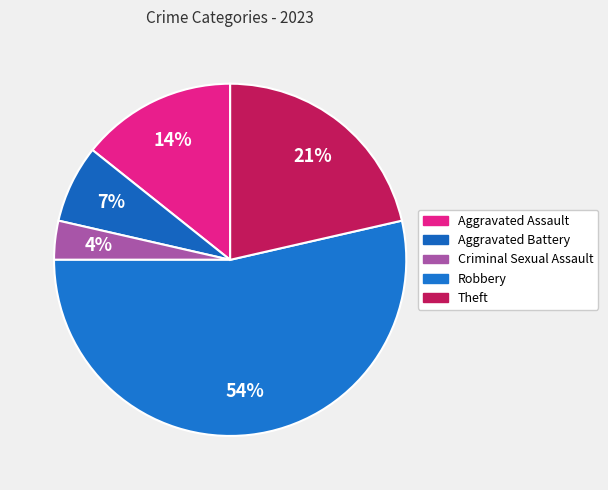

Which slice is the largest?

Robbery